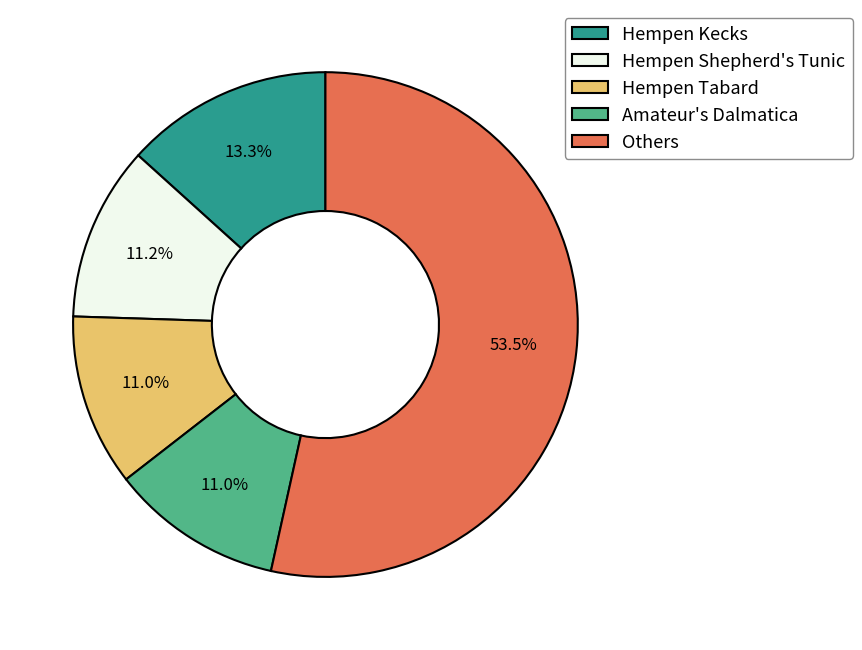

Do Hempen Tabard and Hempen Kecks together represent more than half of the pie?

No